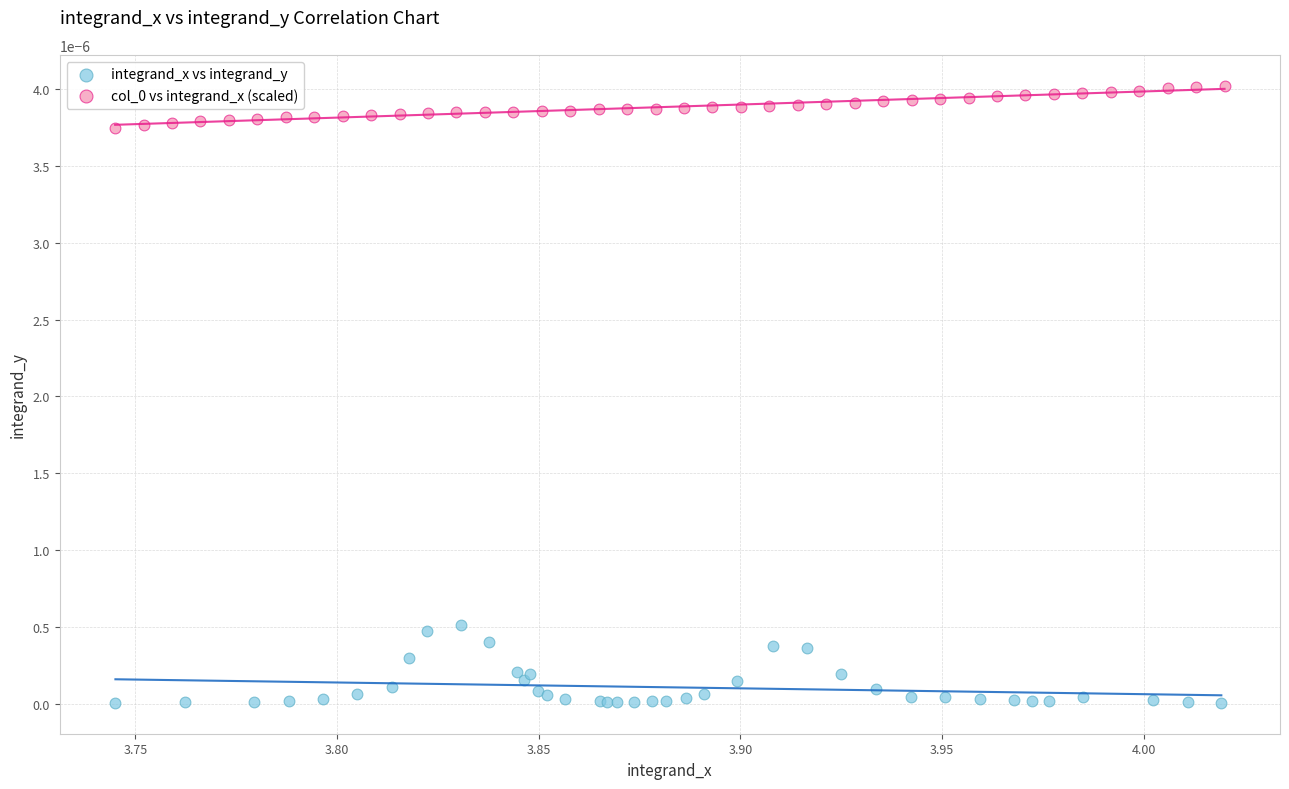

Which series has the largest Y range (max minus min)?

integrand_x vs integrand_y